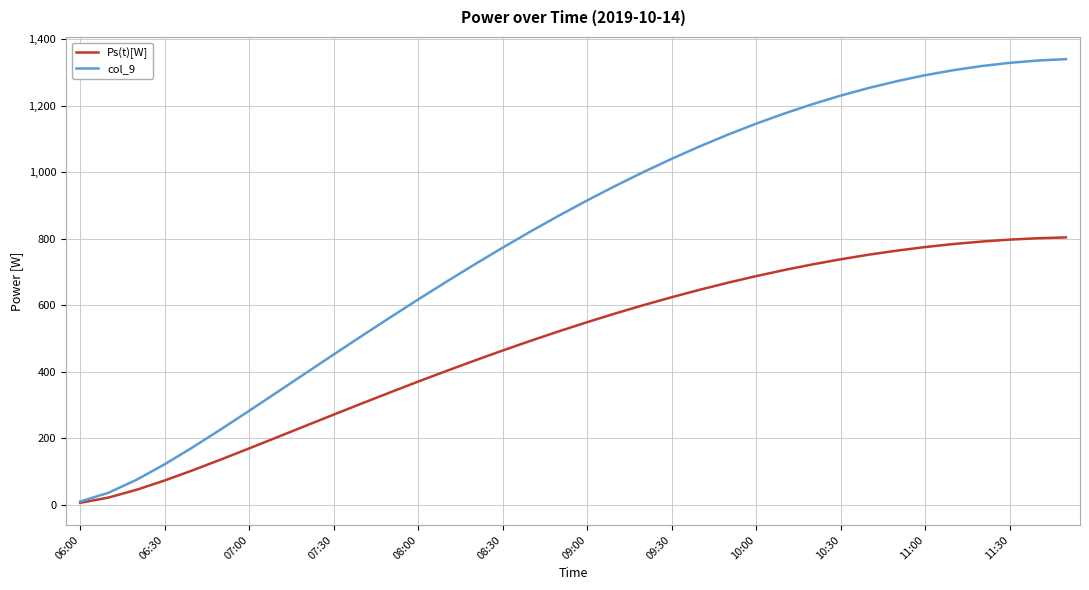

What is the maximum value for Ps(t)[W]?

804.3